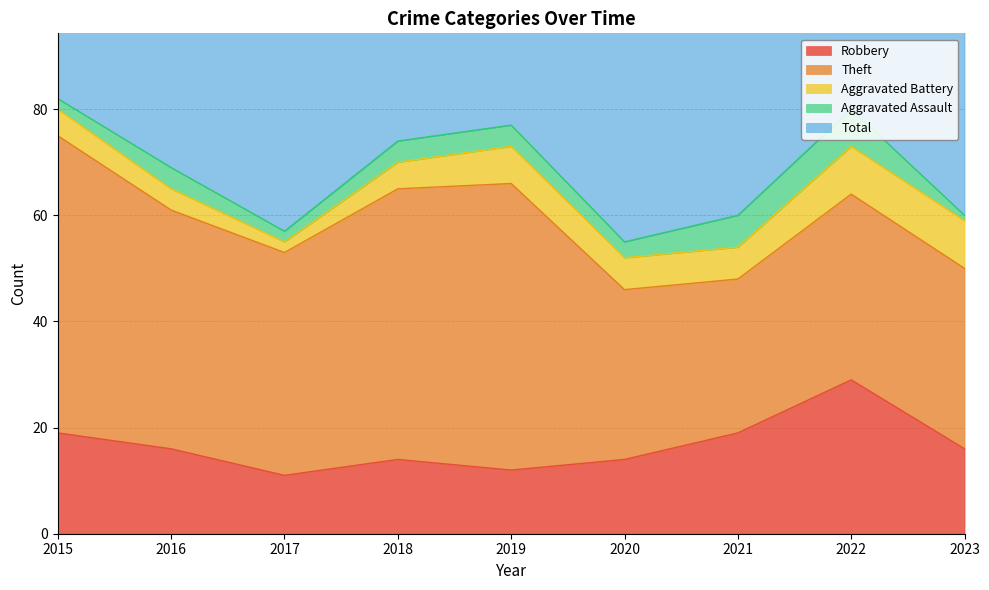

How many interior local peaks does the Aggravated Assault series have?

2